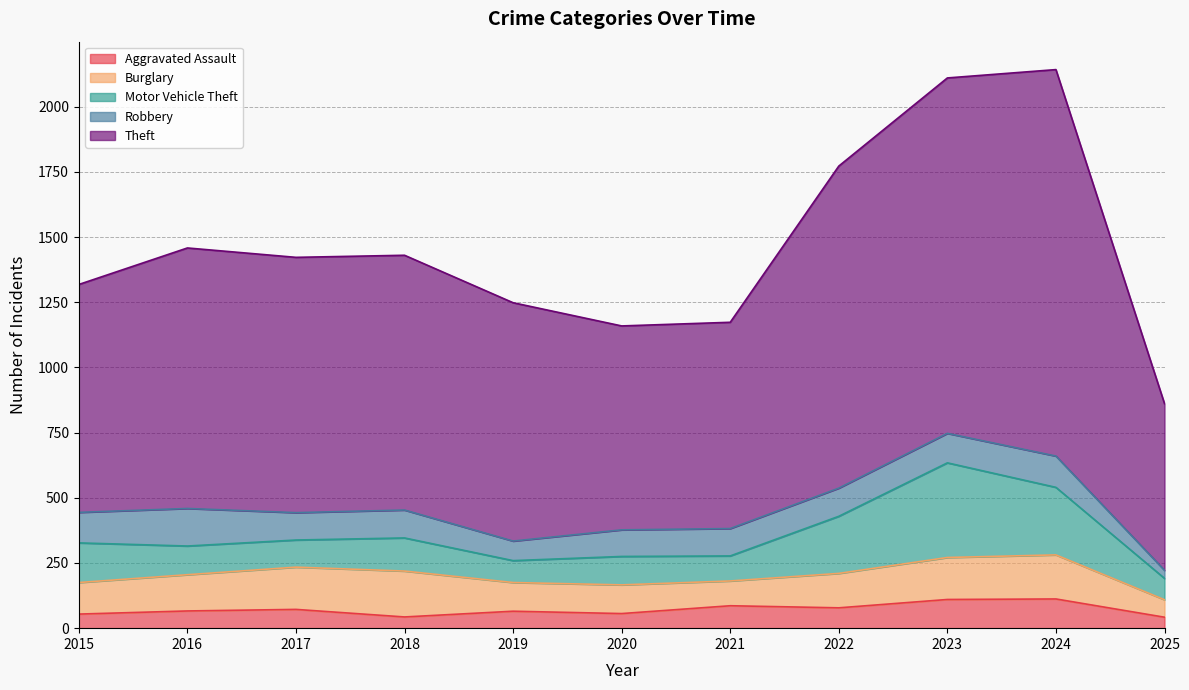

At how many categories does at least one series exceed 121?

11